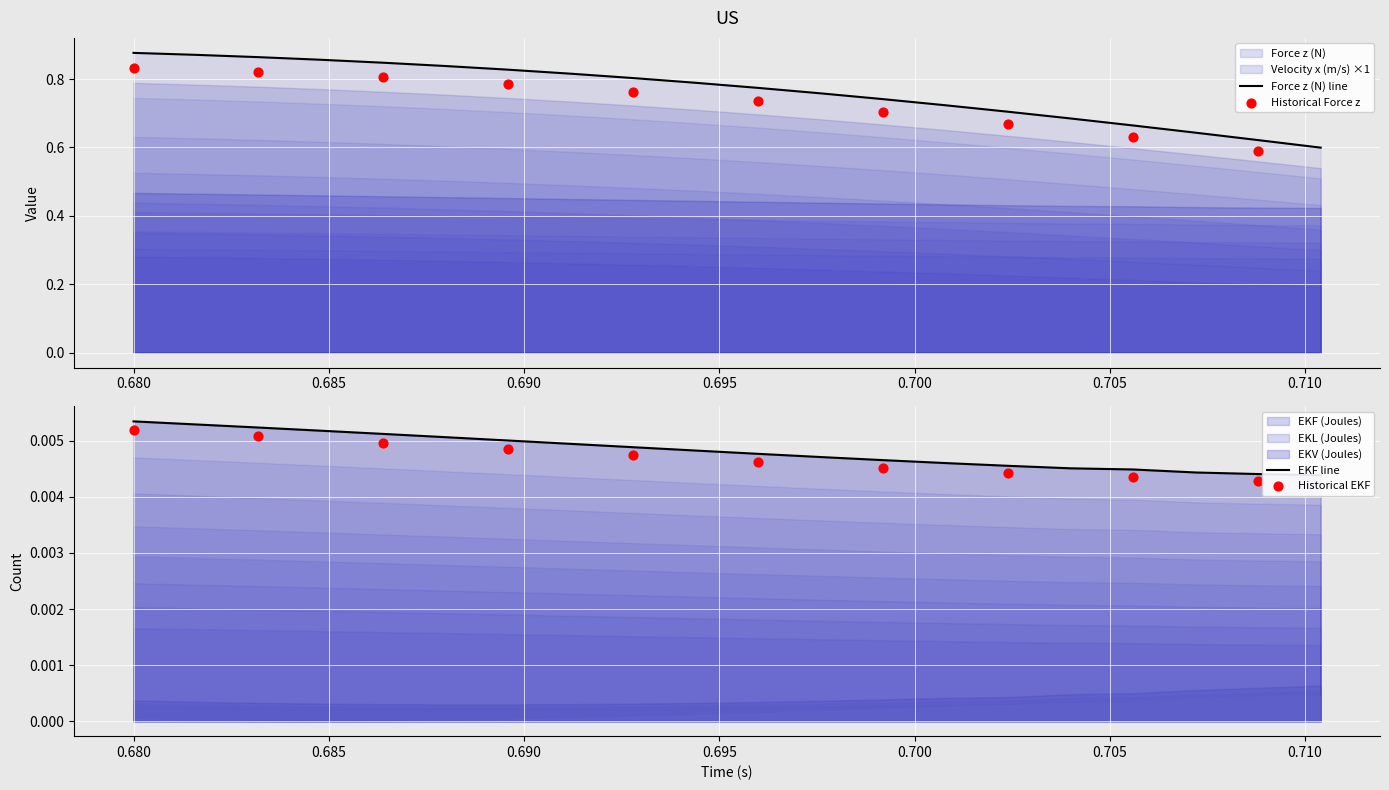

Which series reaches the maximum Y coordinate?

Force z (N)